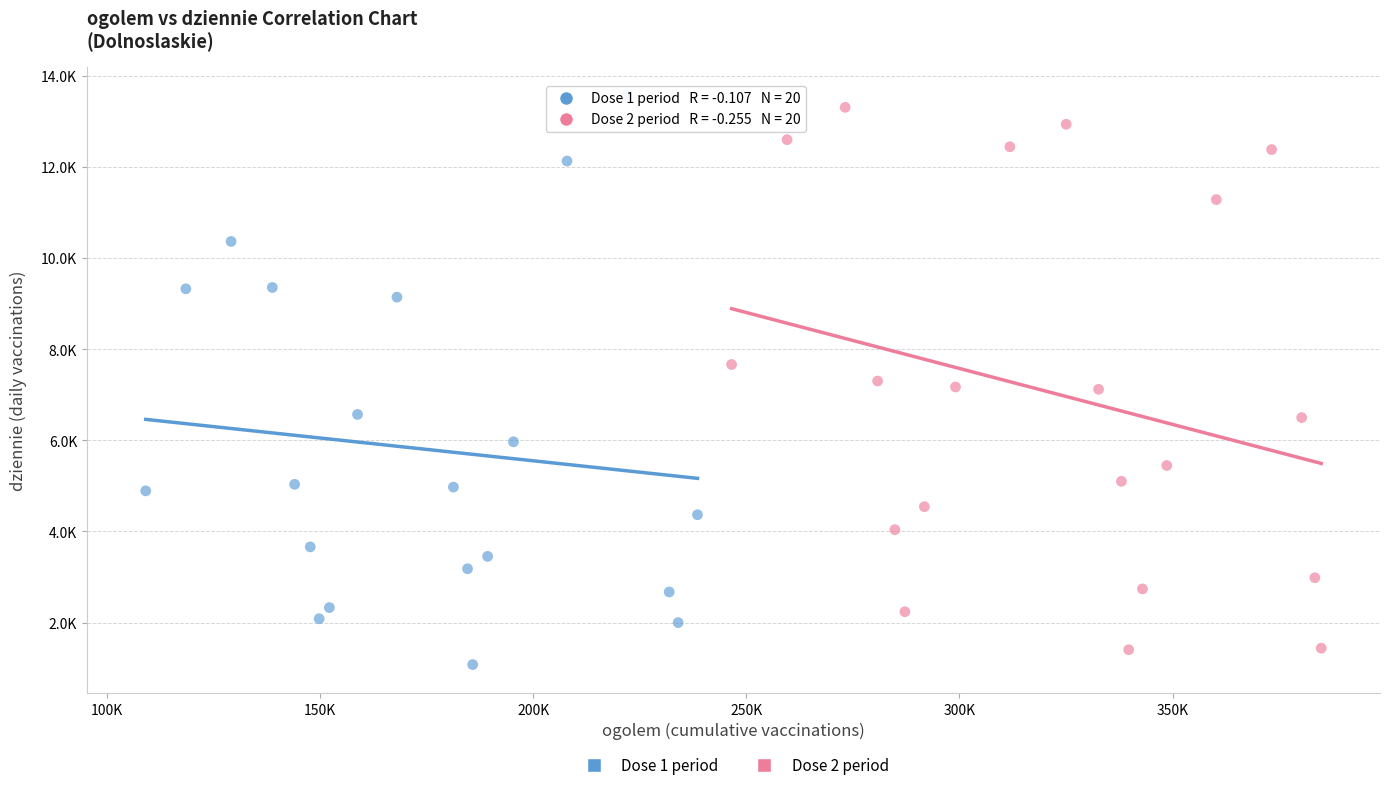

What are all the series names shown in the legend?

Dose 1 period, Dose 2 period